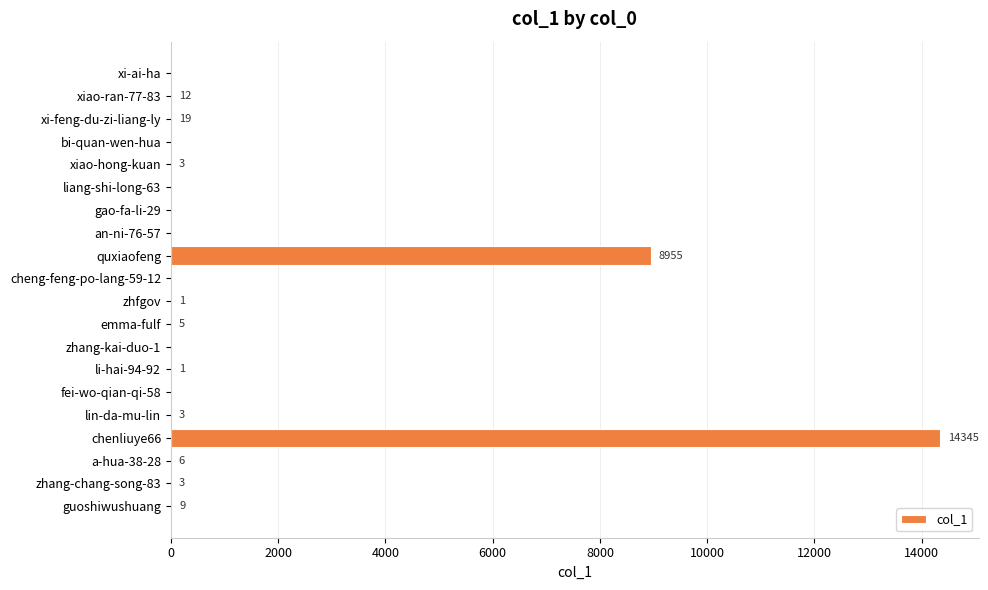

Are the bars horizontal?

Yes